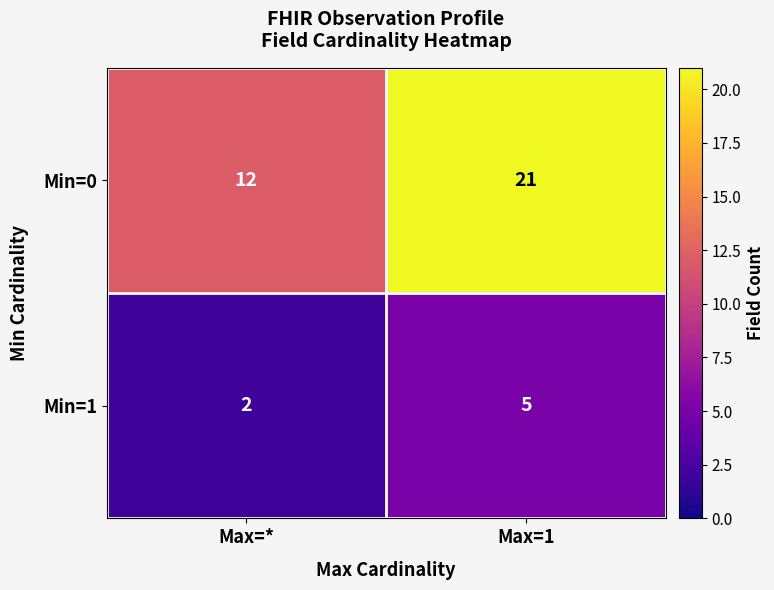

What is the maximum value for Min=0?

21